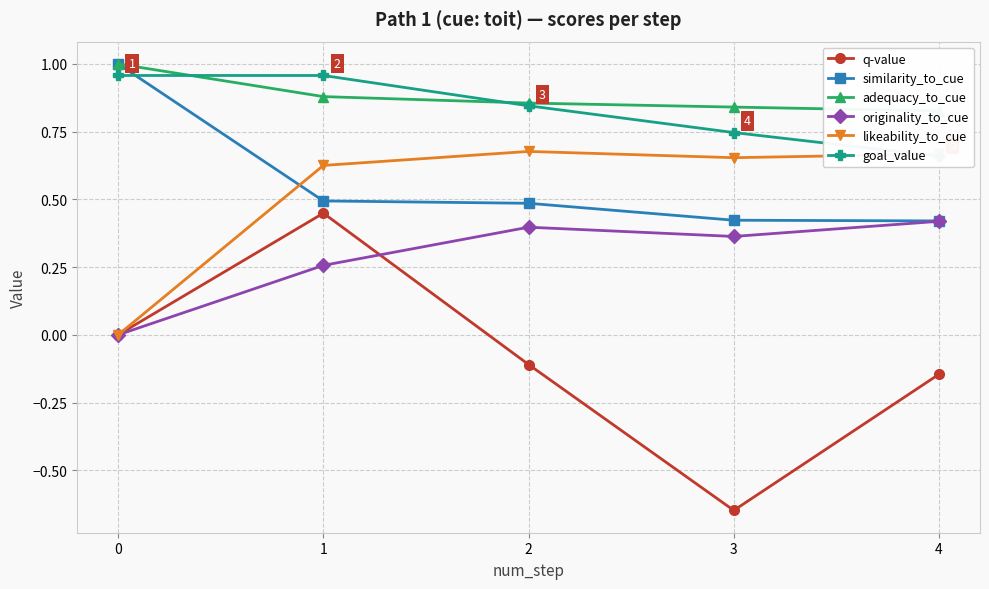

How many values in the likeability_to_cue series exceed 0?

4